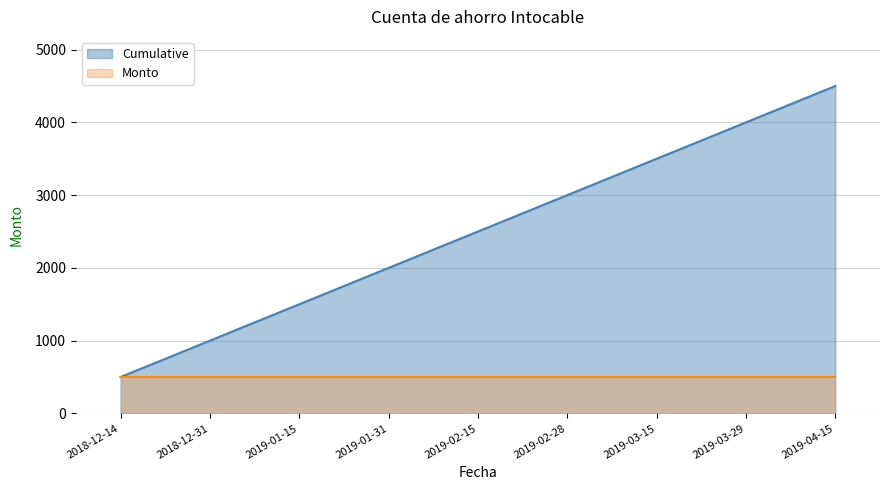

What is the value of the 6th point from the left?

3000